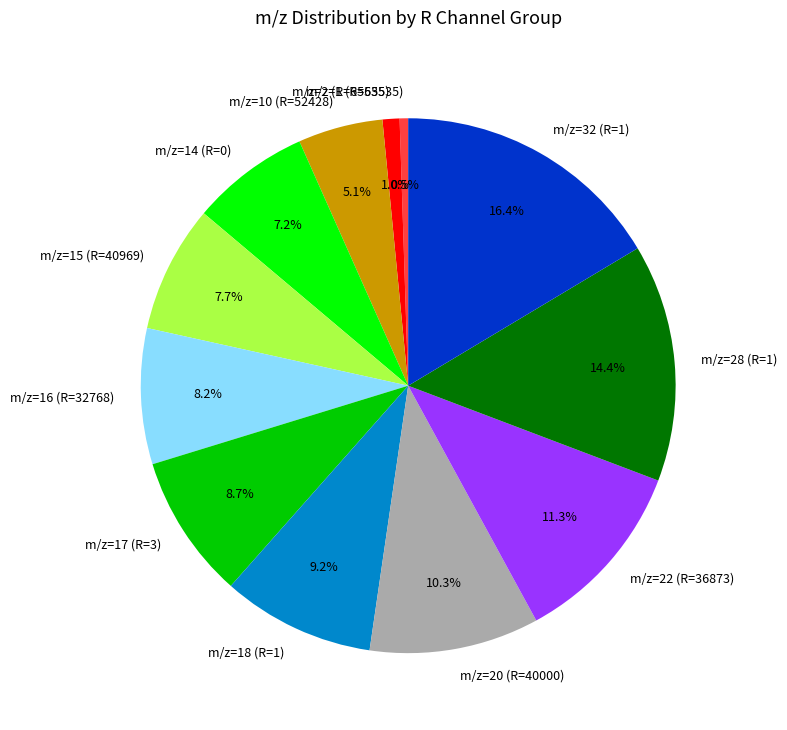

To the nearest percent, what is the difference between the m/z=18 (R=1) and m/z=22 (R=36873) slice percentages?

2%